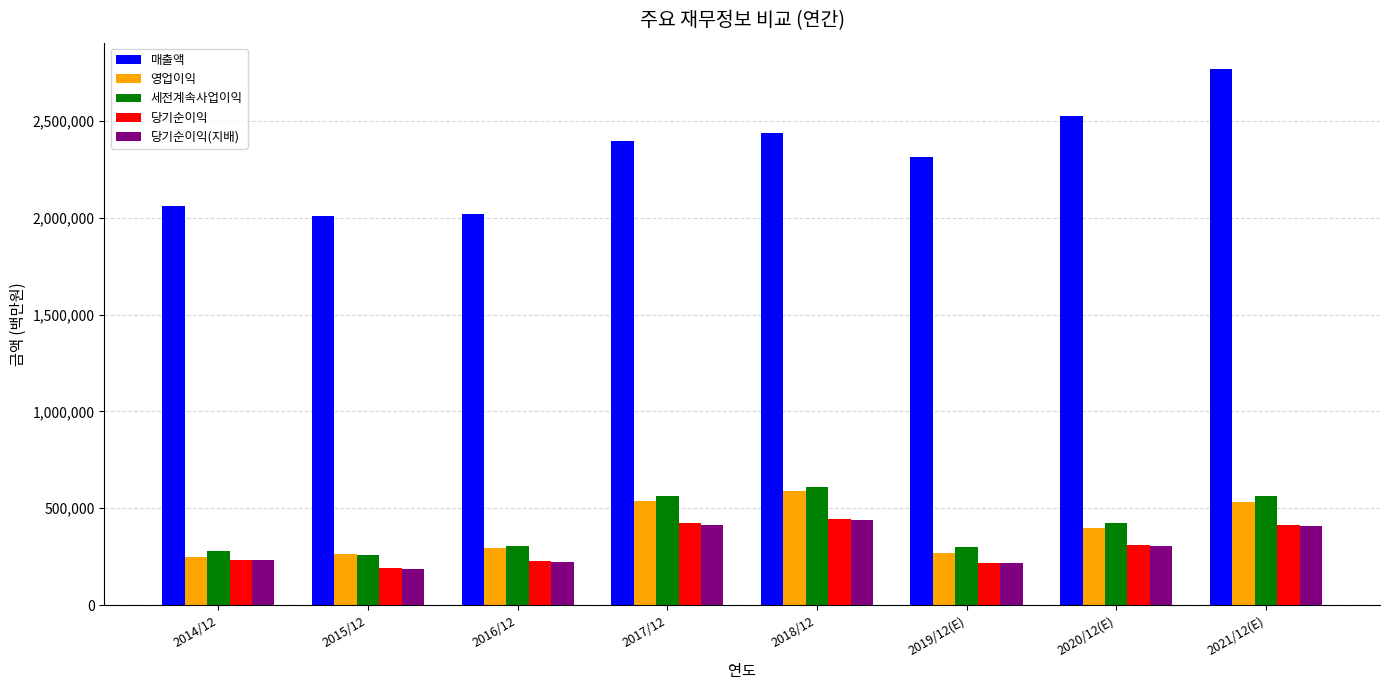

Between 2014/12 and 2018/12, which series saw the biggest shift?

매출액